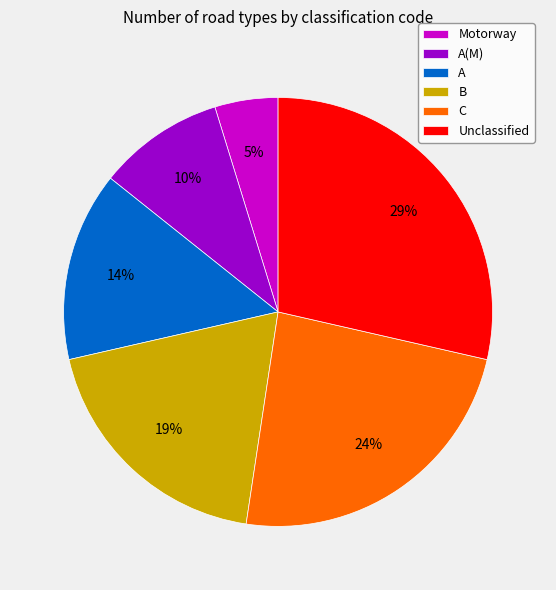

What percentage is the Motorway slice, to the nearest percent?

5%